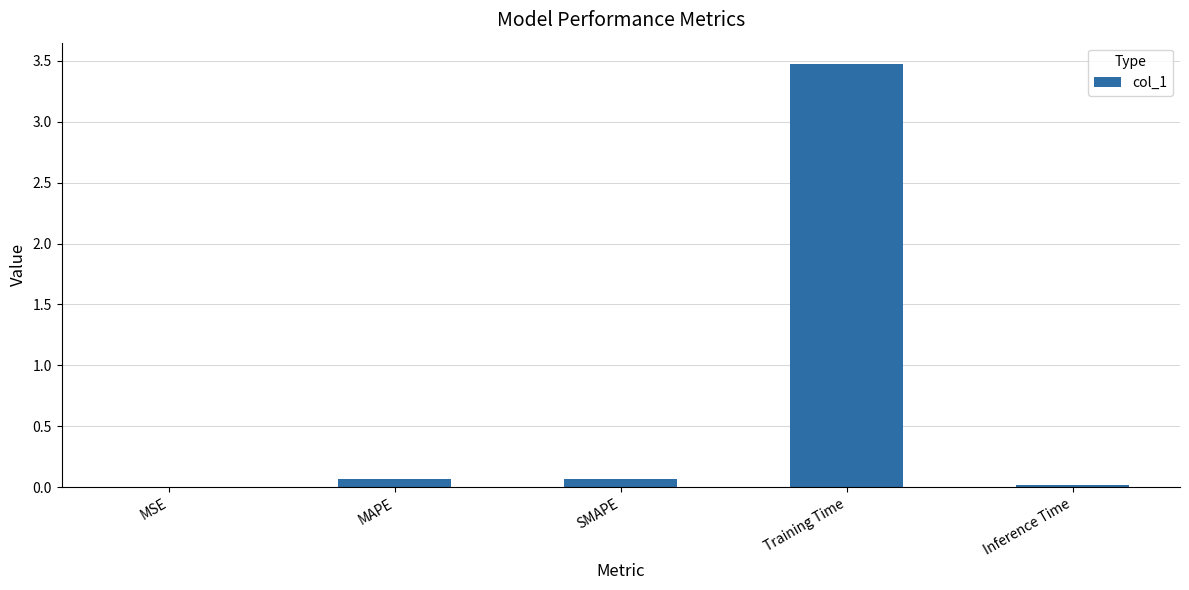

What is the maximum value shown in the chart?

3.5